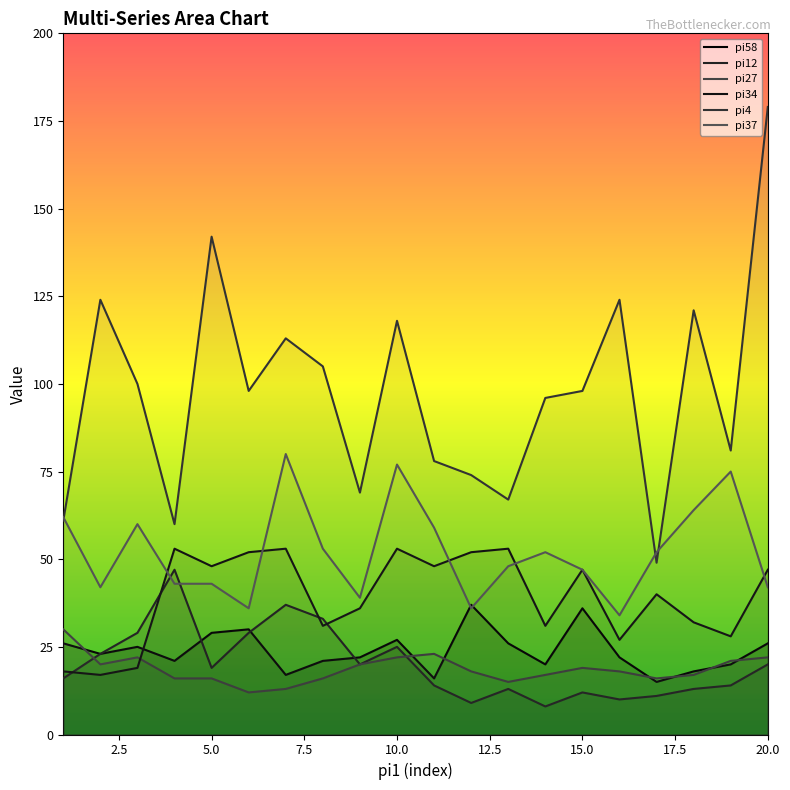

What is the difference between the pi4 values at 13 and 20?

112